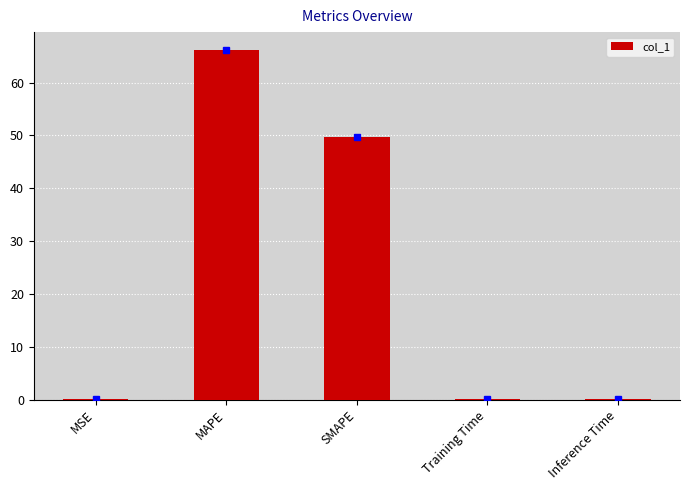

Does the chart contain stacked bars?

No